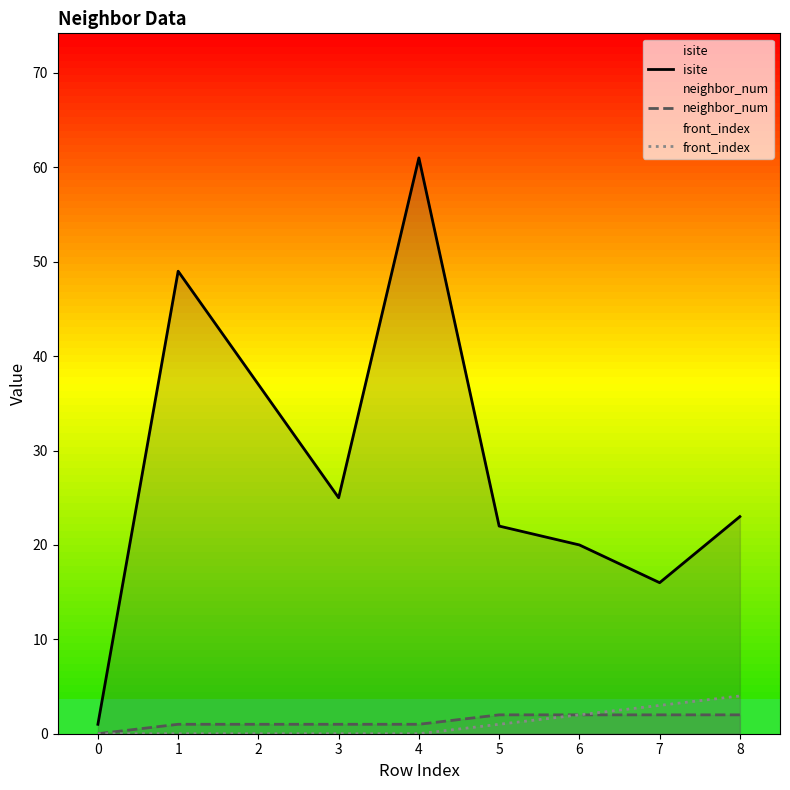

What are all the series names shown in the legend?

isite, neighbor_num, front_index